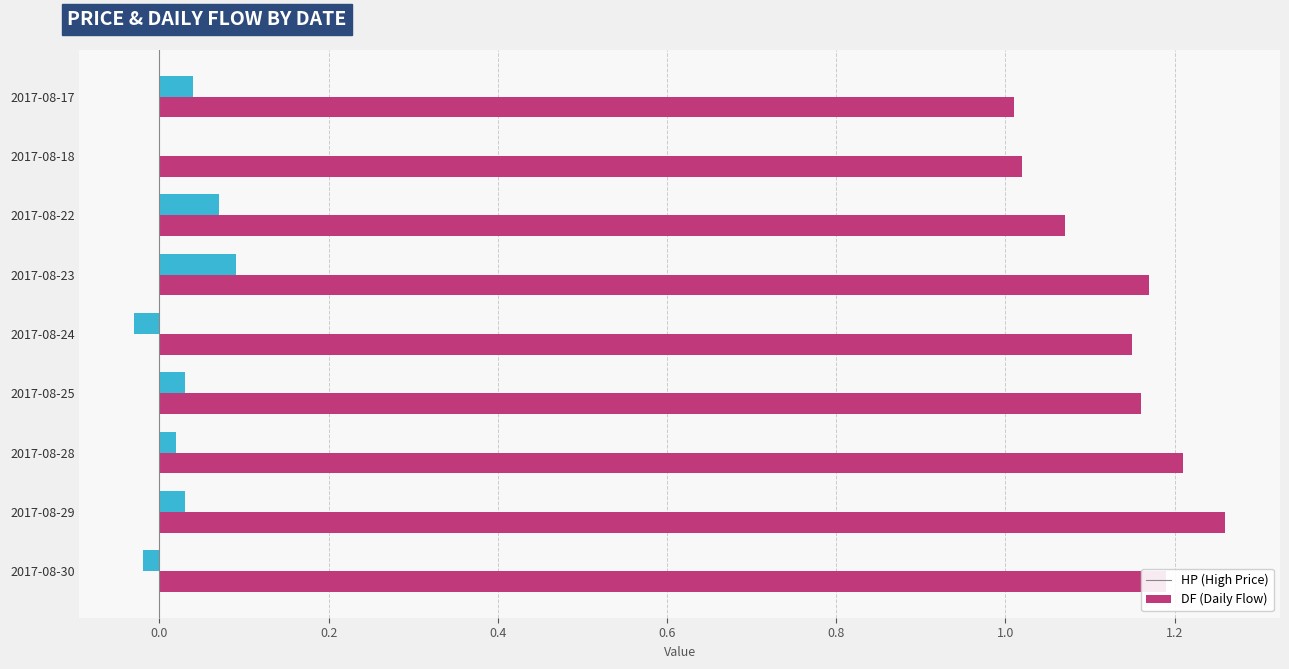

Which label corresponds to the largest value in the chart?

2017-08-29